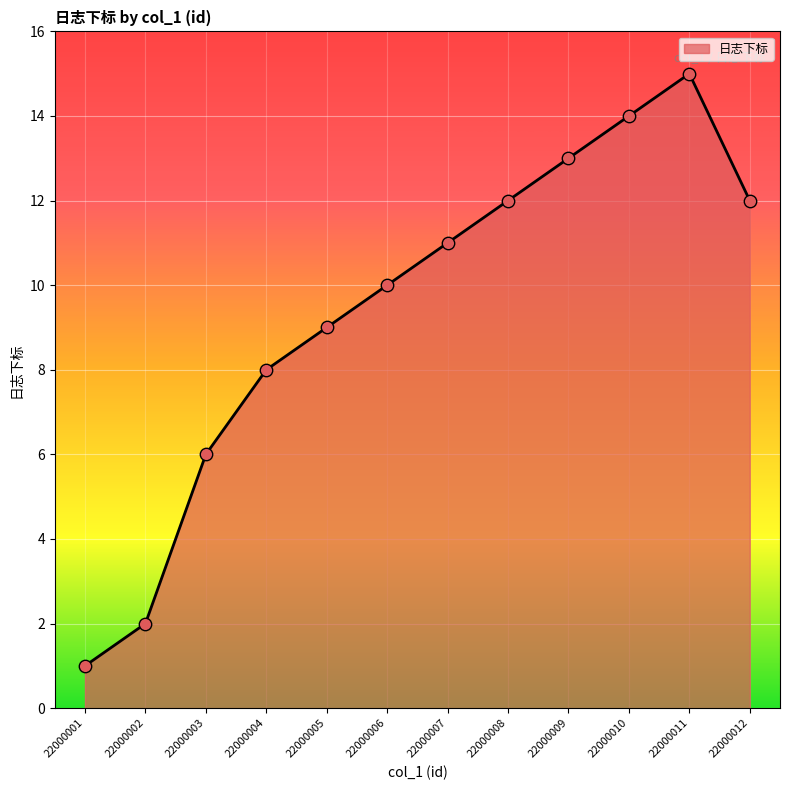

Which has a higher value, 22000005 or 22000004?

22000005